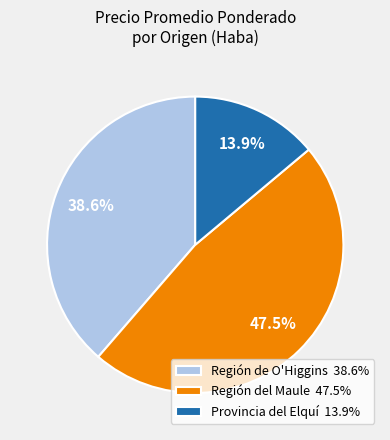

Do Región de O'Higgins 38.6% and Provincia del Elquí 13.9% together represent more than half of the pie?

Yes